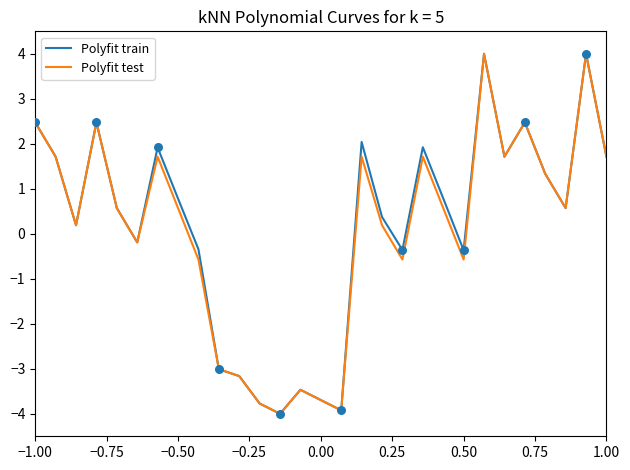

What is the minimum value shown in the chart?

-4.0